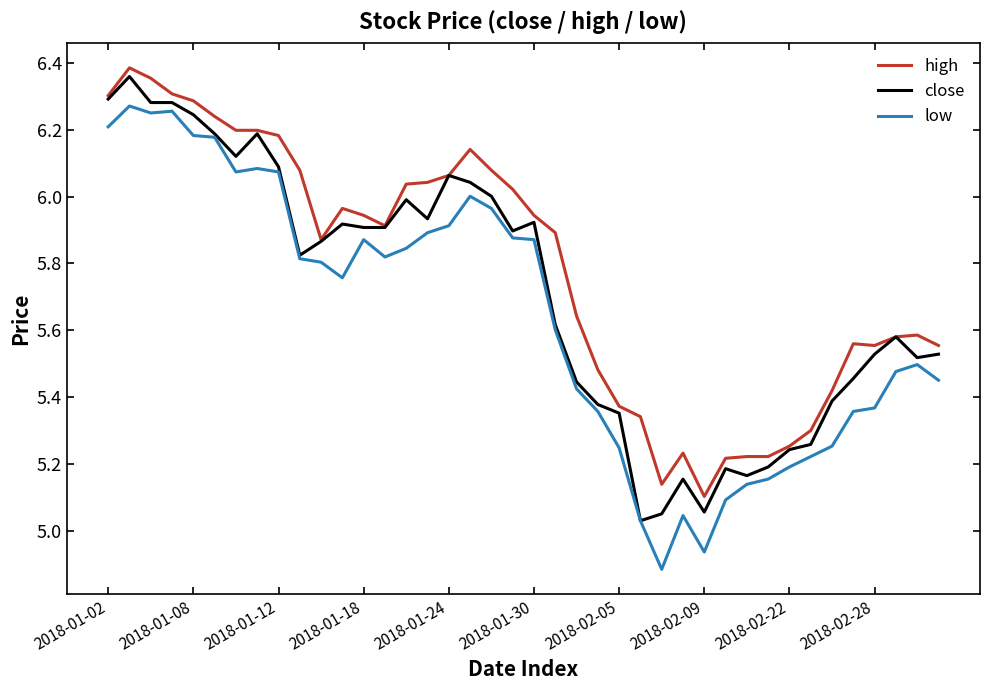

True or false: high has more than 2 interior local peaks.

True